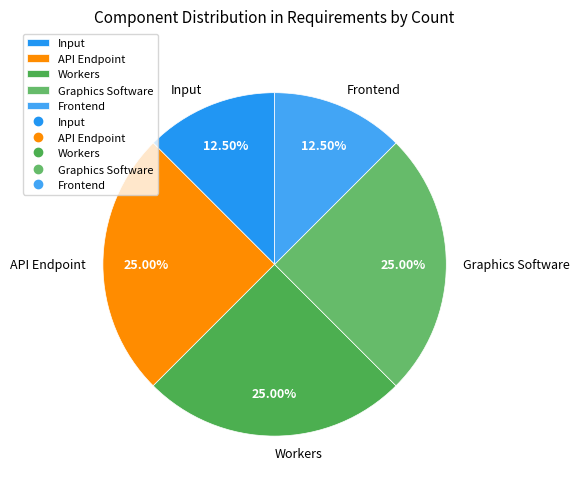

What is the ratio of the value at Input to the value at Frontend?

1.0